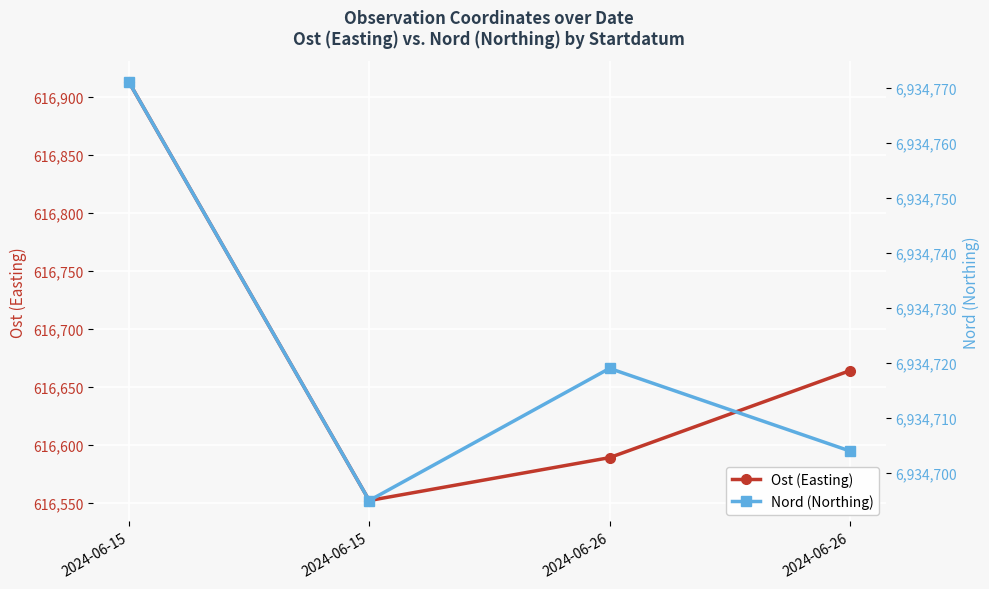

What is the sum of the Ost (Easting) values at 2024-06-26 and 2024-06-15?

1233141